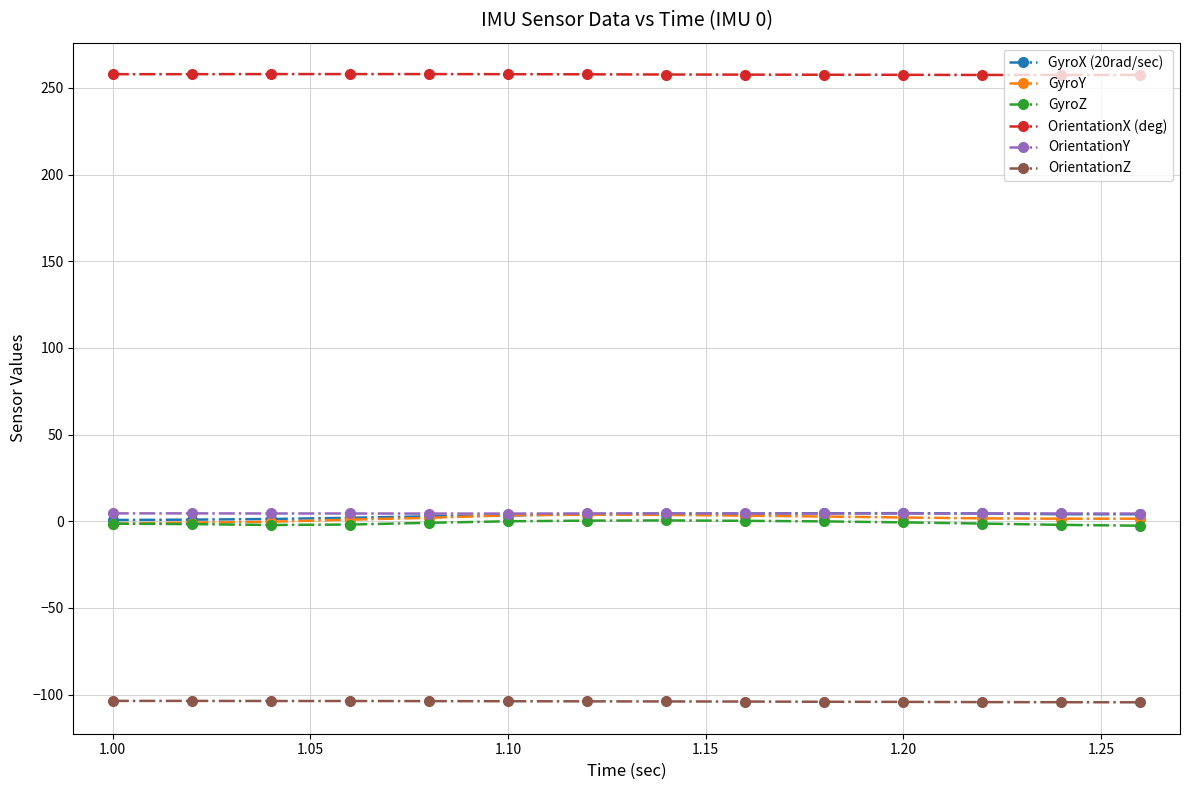

How many data points does each series have?

14